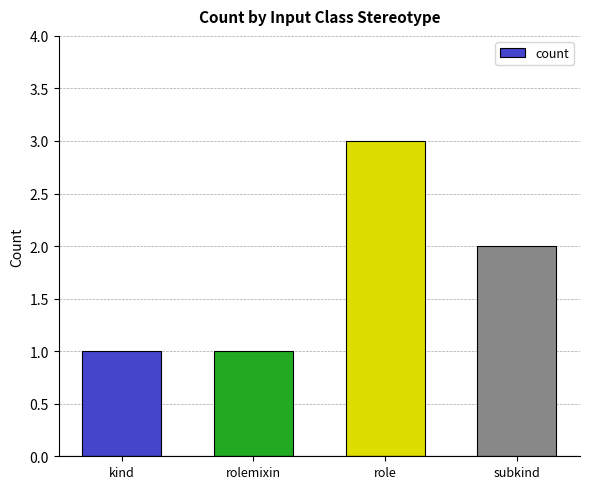

What is the sum of the values at subkind and role?

5